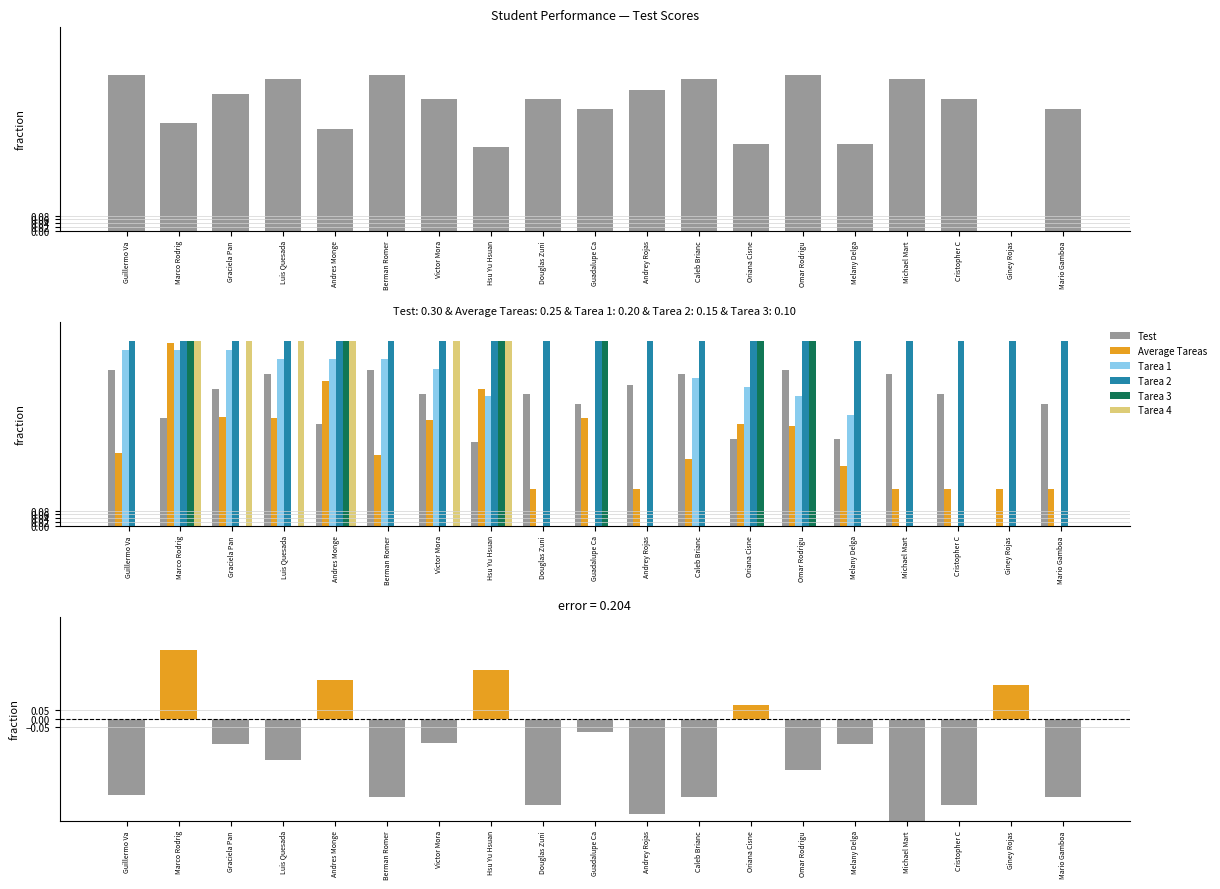

What is the sum of all Test values?

12.4